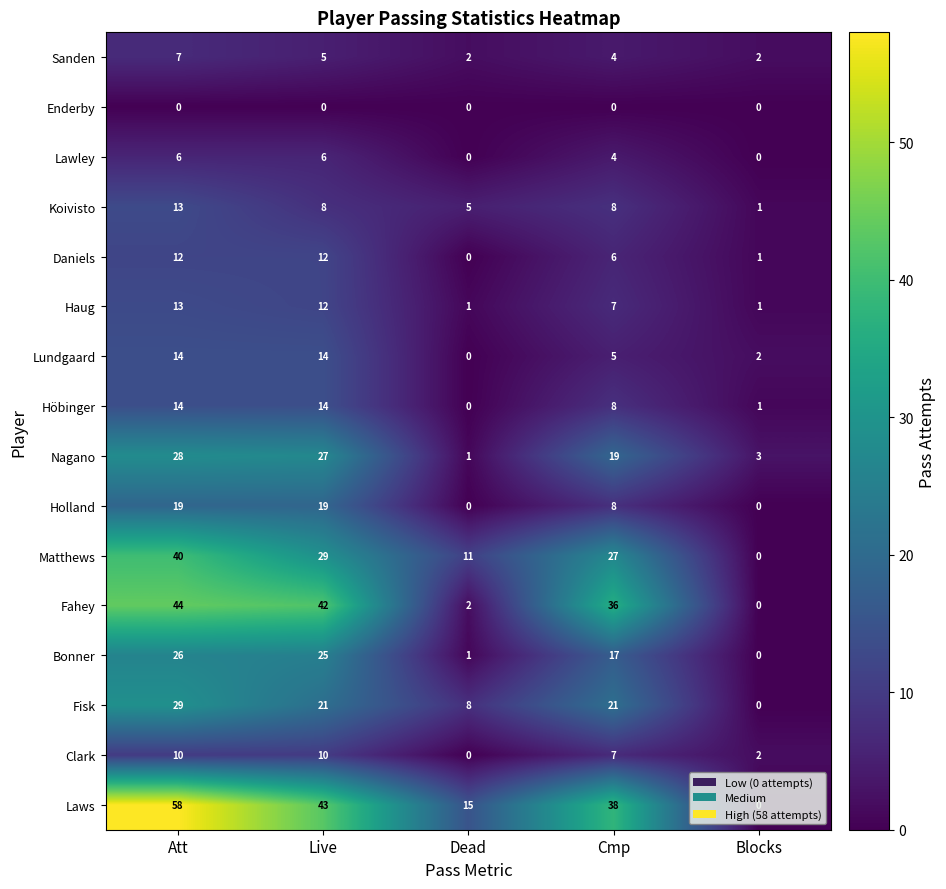

What is the total value across all series at Dead?

46